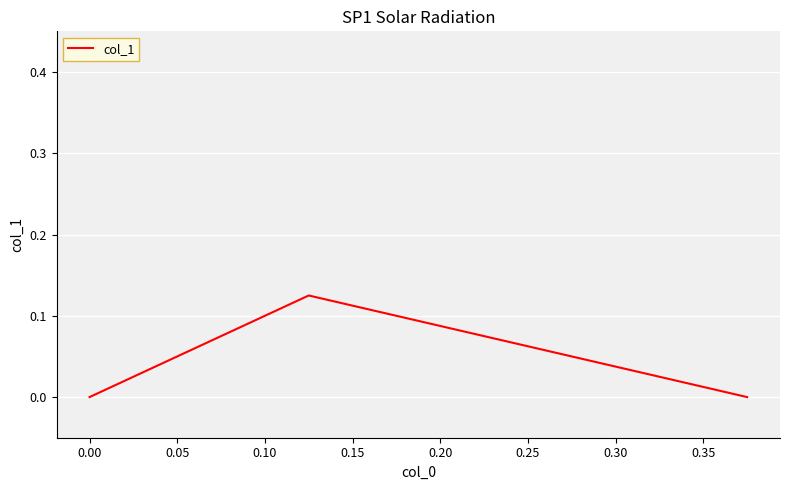

How many distinct data groups are displayed?

1